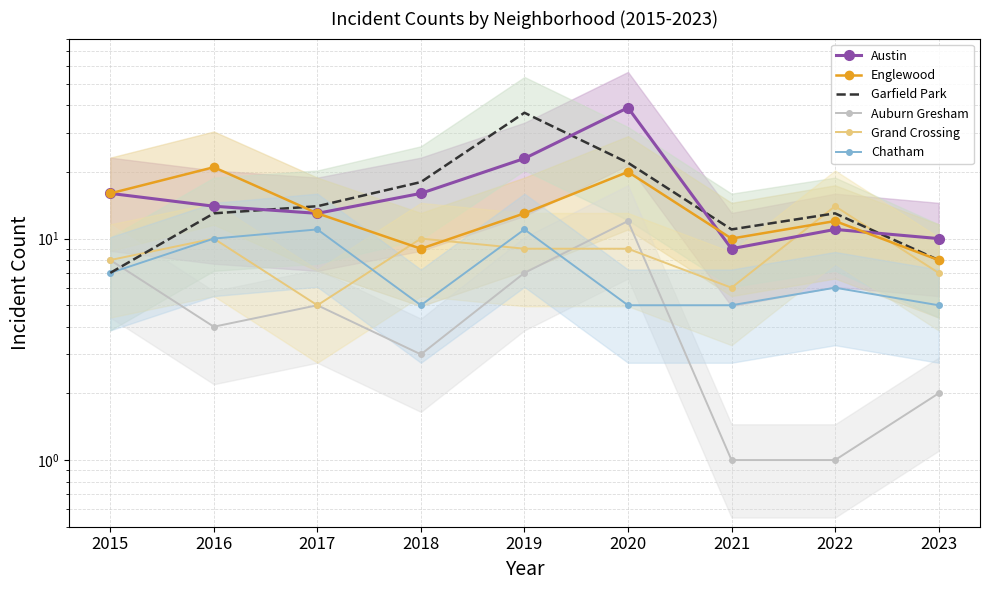

At 2015, list the series in order from largest to smallest.

Austin, Englewood, Auburn Gresham, Grand Crossing, Garfield Park, Chatham